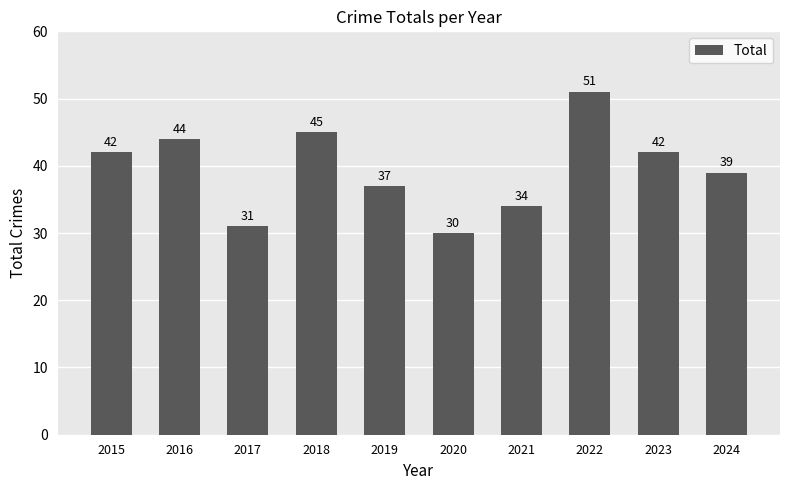

What is the maximum value shown in the chart?

51